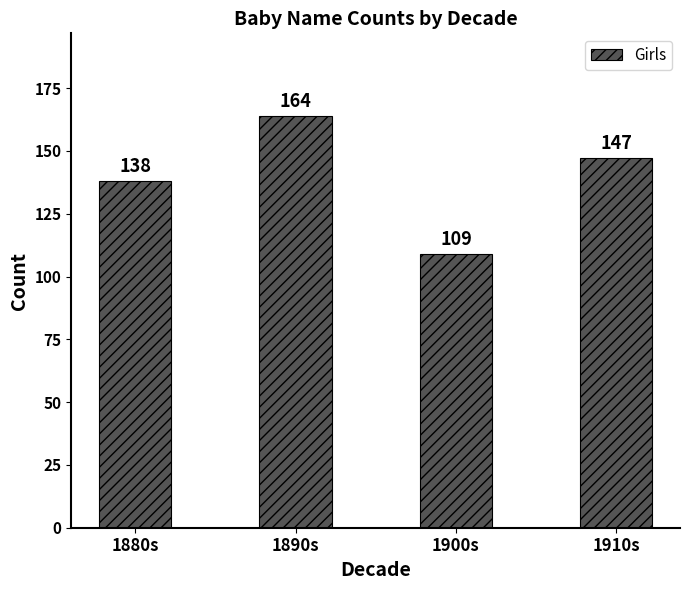

What position from the right is 1900s?

2